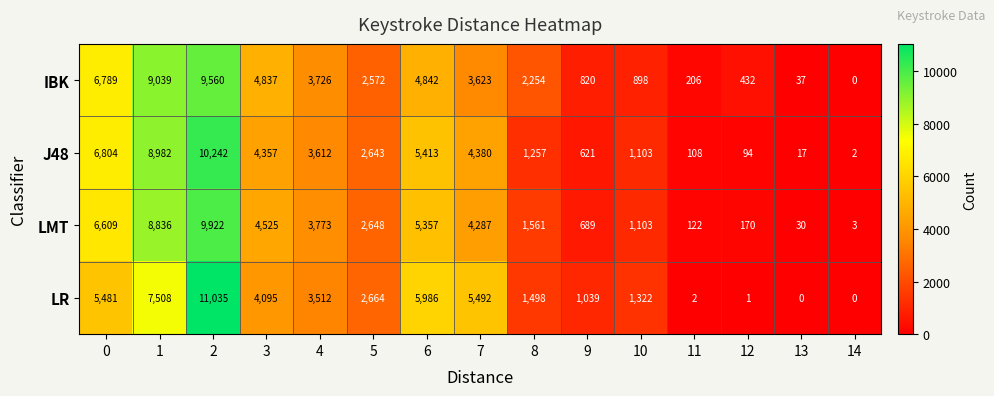

What is the total value across all series at 10?

4426